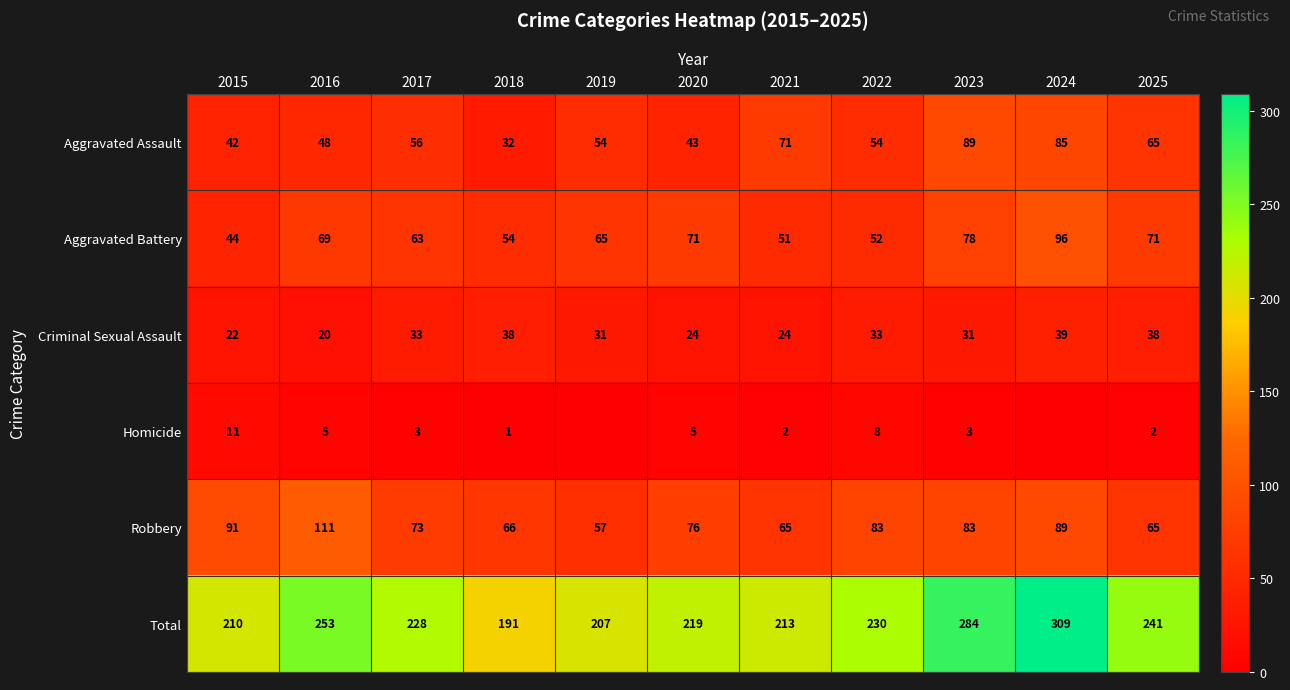

What is the difference between the Total values at 2015 and 2020?

9